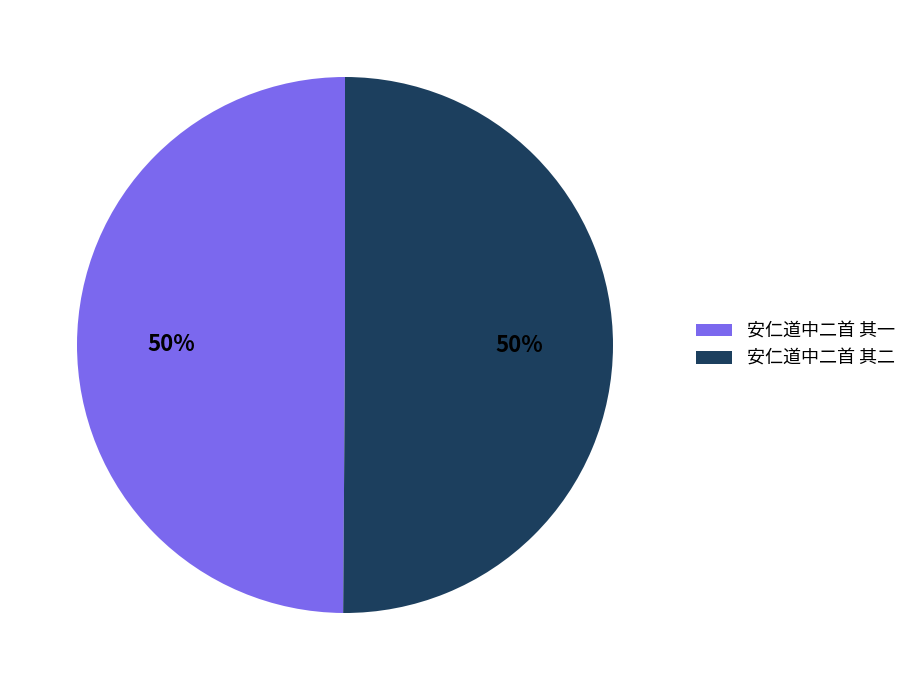

What is the ratio of the value at 安仁道中二首 其二 to the value at 安仁道中二首 其一?

1.0